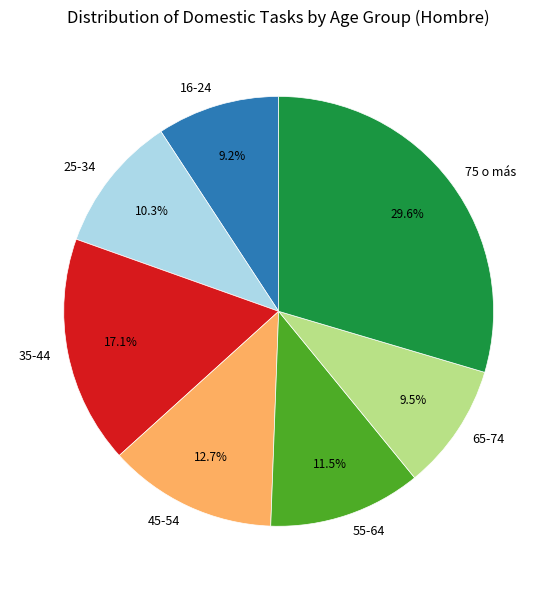

Is it true that 25-34 is 10% of the pie?

True